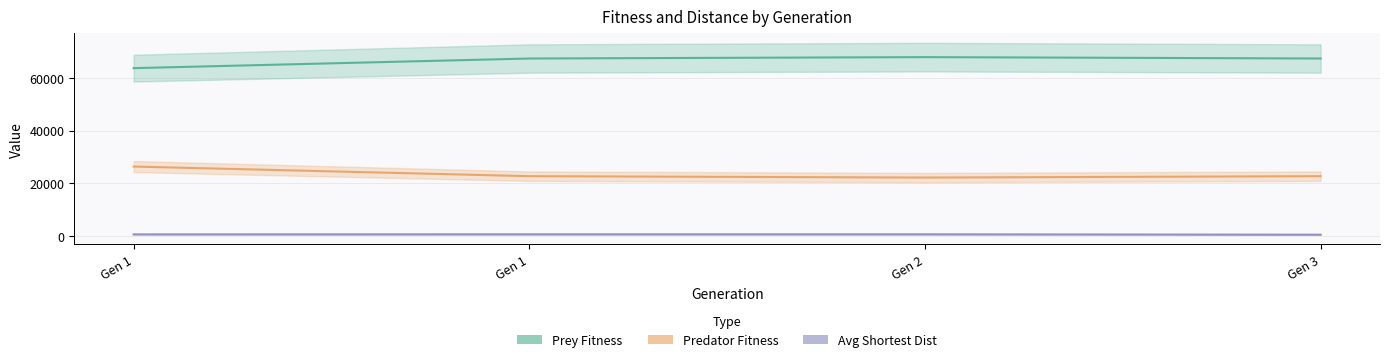

Read the Avg Shortest Dist value at Gen 2.

573.0